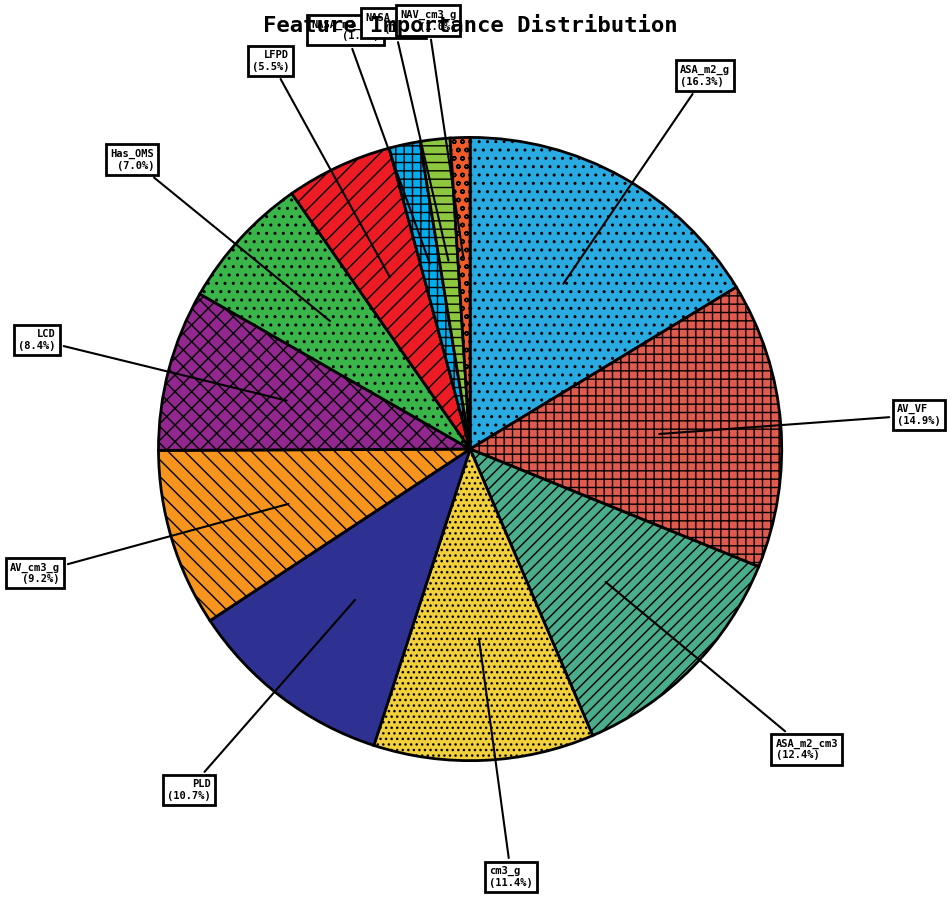

Count the number of slices in the pie.

12